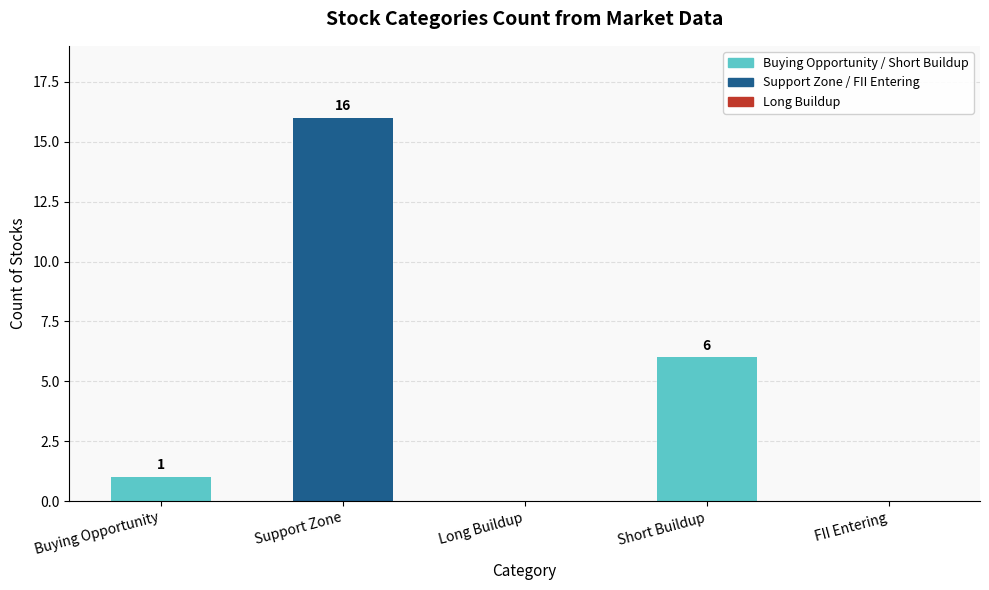

What is the ratio of the value at Short Buildup to the value at Support Zone?

0.4